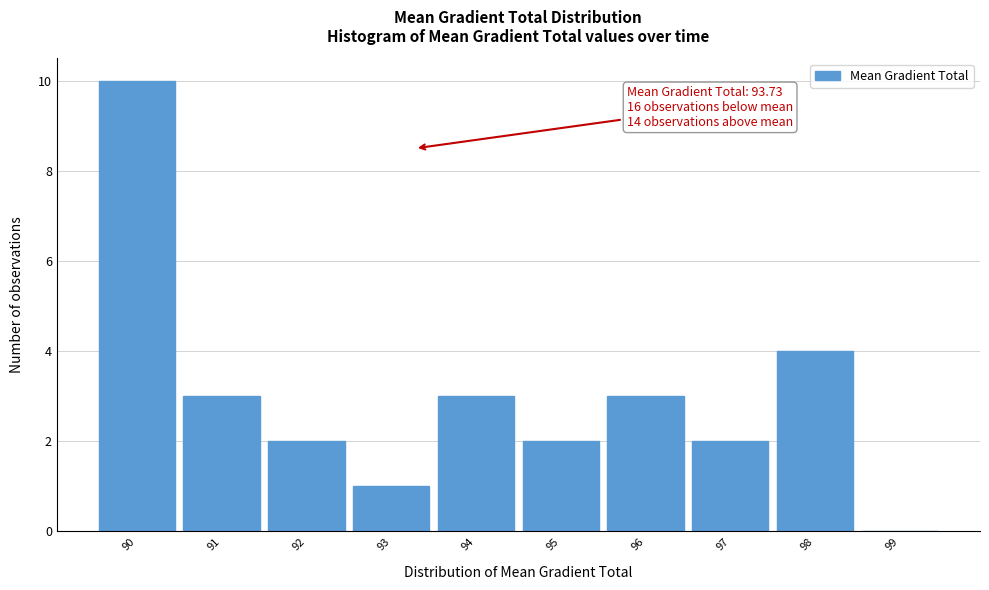

Reading right to left, transcribe all the data shown in this chart.

99=0	98=4	97=2	96=3	95=2	94=3	93=1	92=2	91=3	90=10